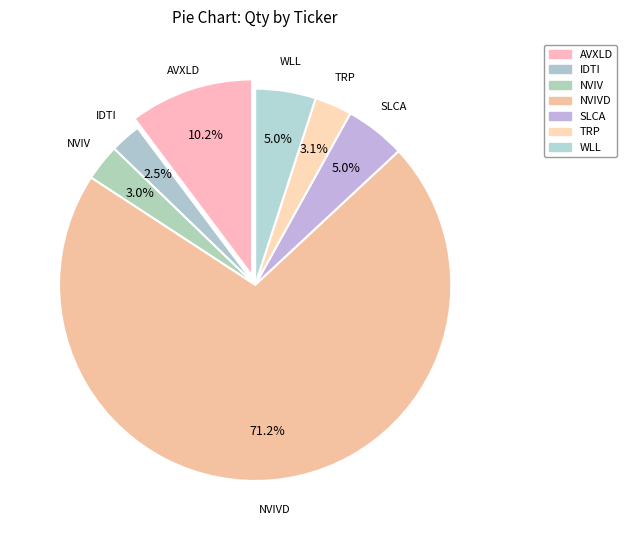

Which slice is the smallest?

IDTI